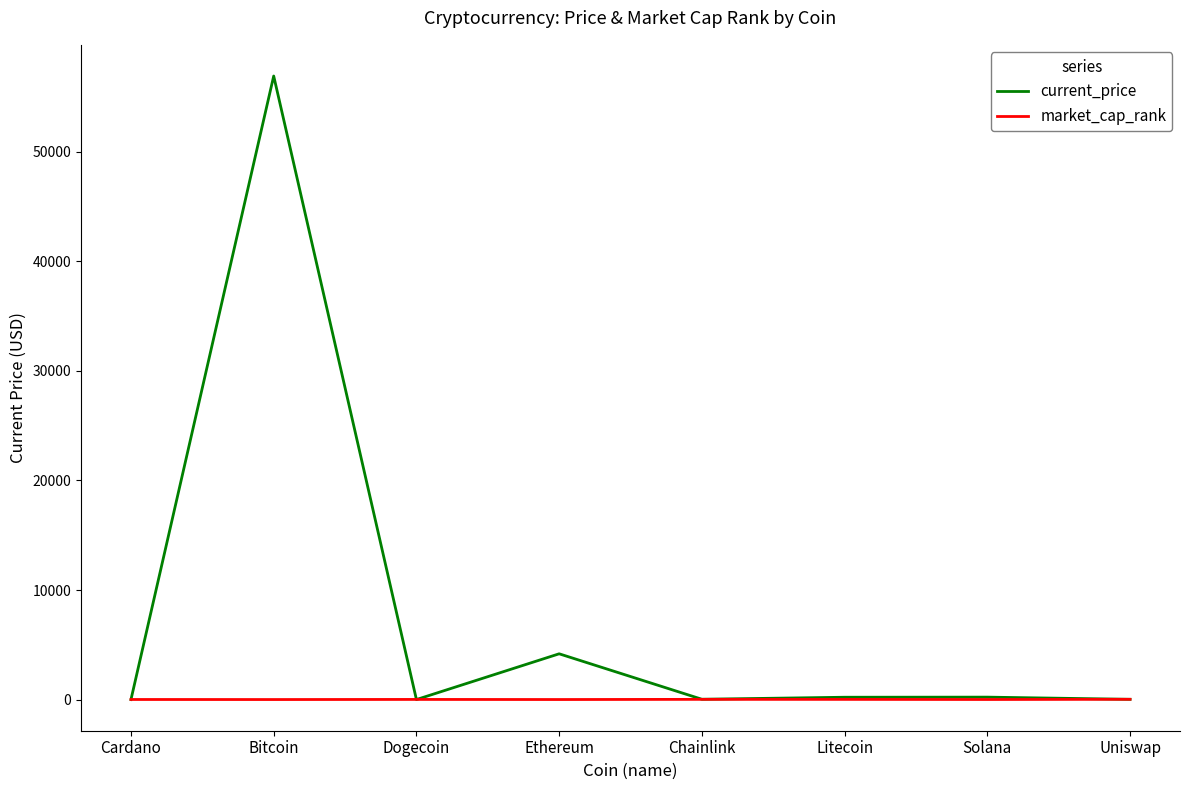

How many distinct data groups are displayed?

2